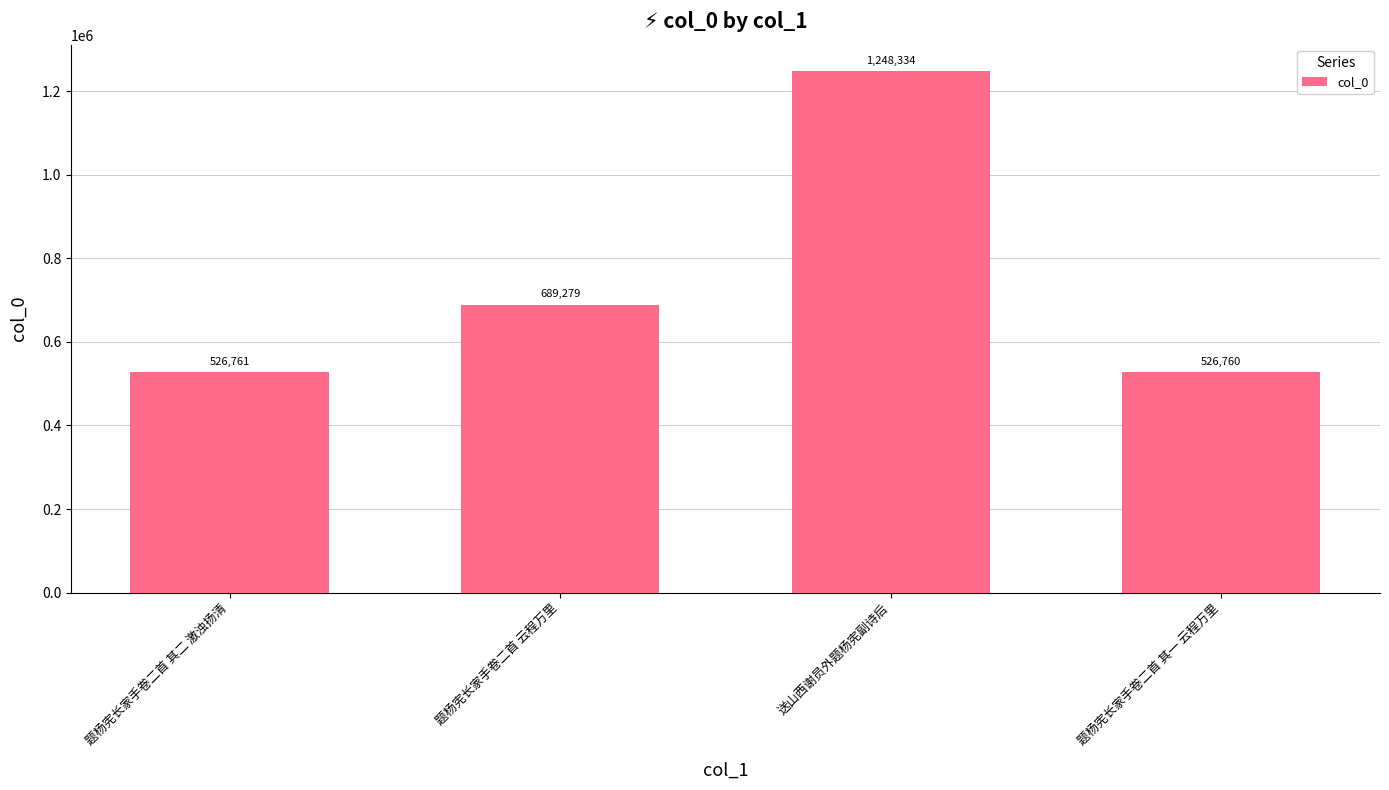

Reading left to right, what are all the values shown in this chart?

题杨宪长家手卷二首 其二 激浊扬清=526761	题杨宪长家手卷二首 云程万里=689279	送山西谢员外题杨宪副诗后=1248334	题杨宪长家手卷二首 其一 云程万里=526760